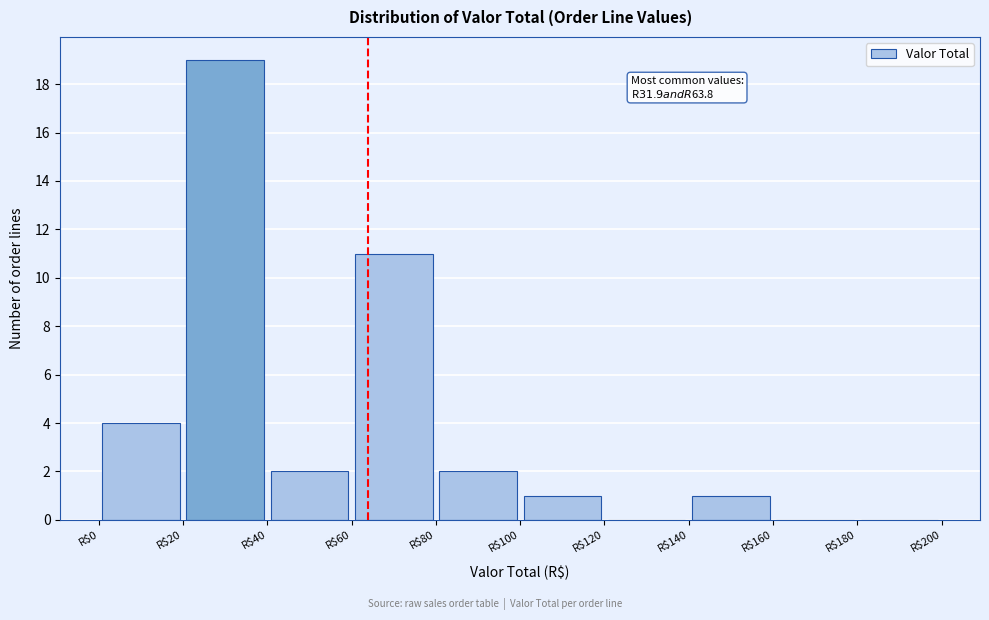

Which range on the x-axis has the tallest bar?

20 to 40